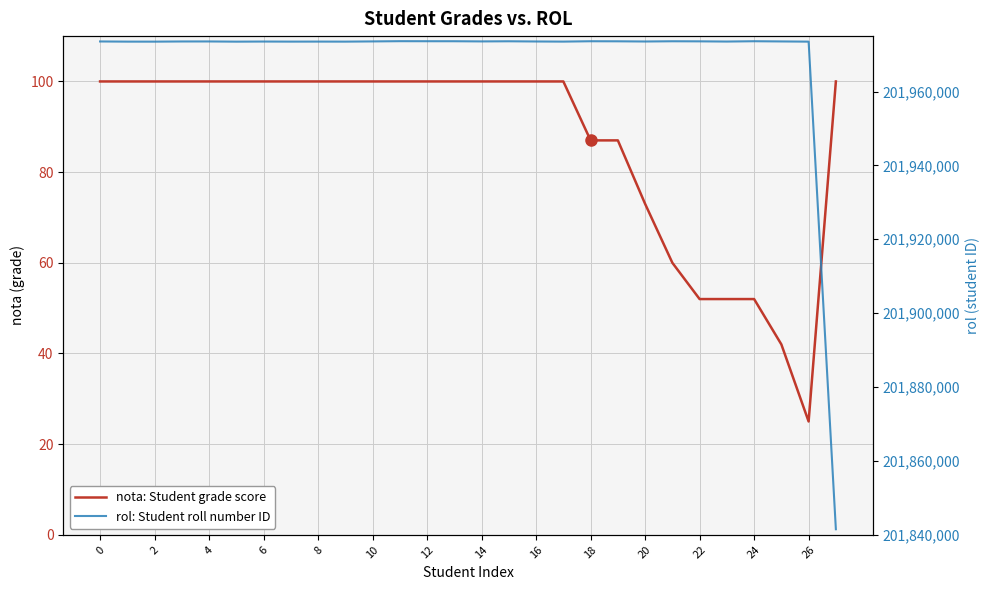

Between 17 and 6, which is larger?

17